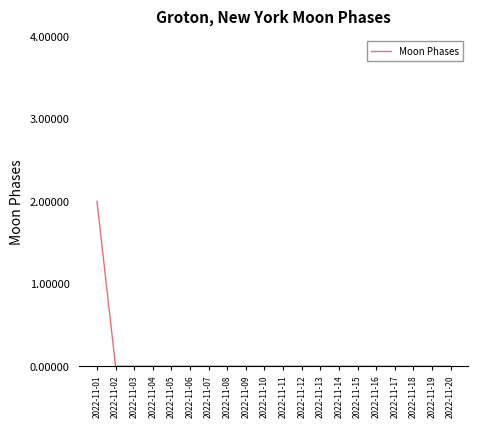

Reading left to right, transcribe all the data shown in this chart.

2	0	0	0	0	0	0	0	0	0	0	0	0	0	0	0	0	0	0	0